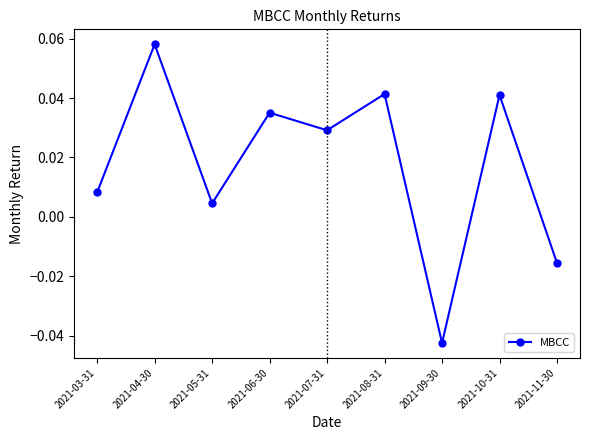

How many positive values are there?

7